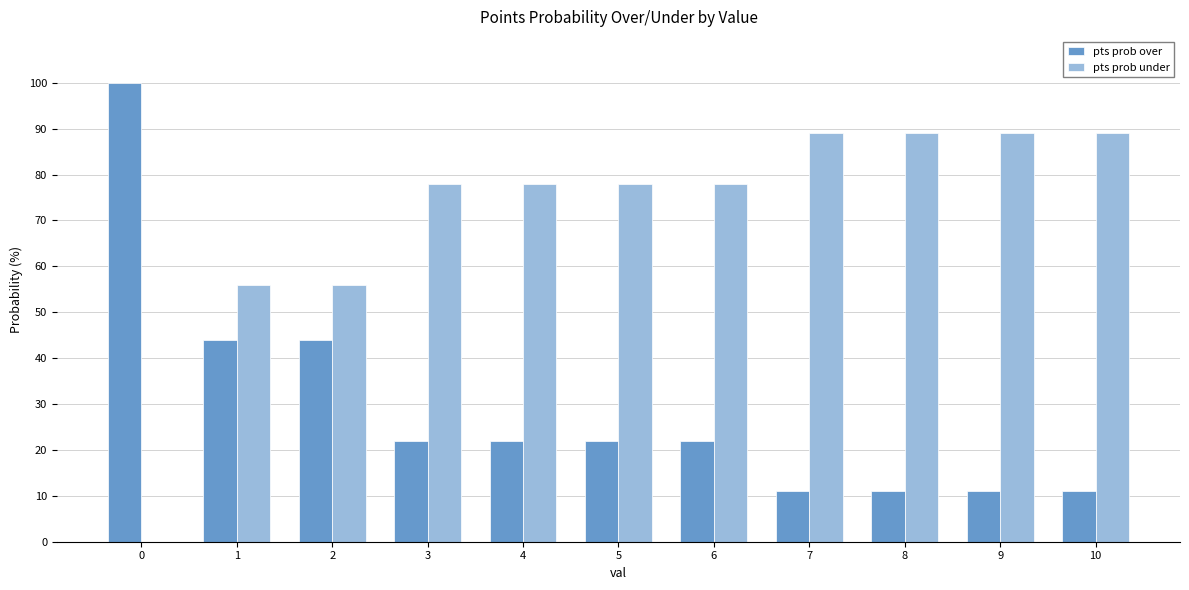

What is the sum of all pts prob over values?

320